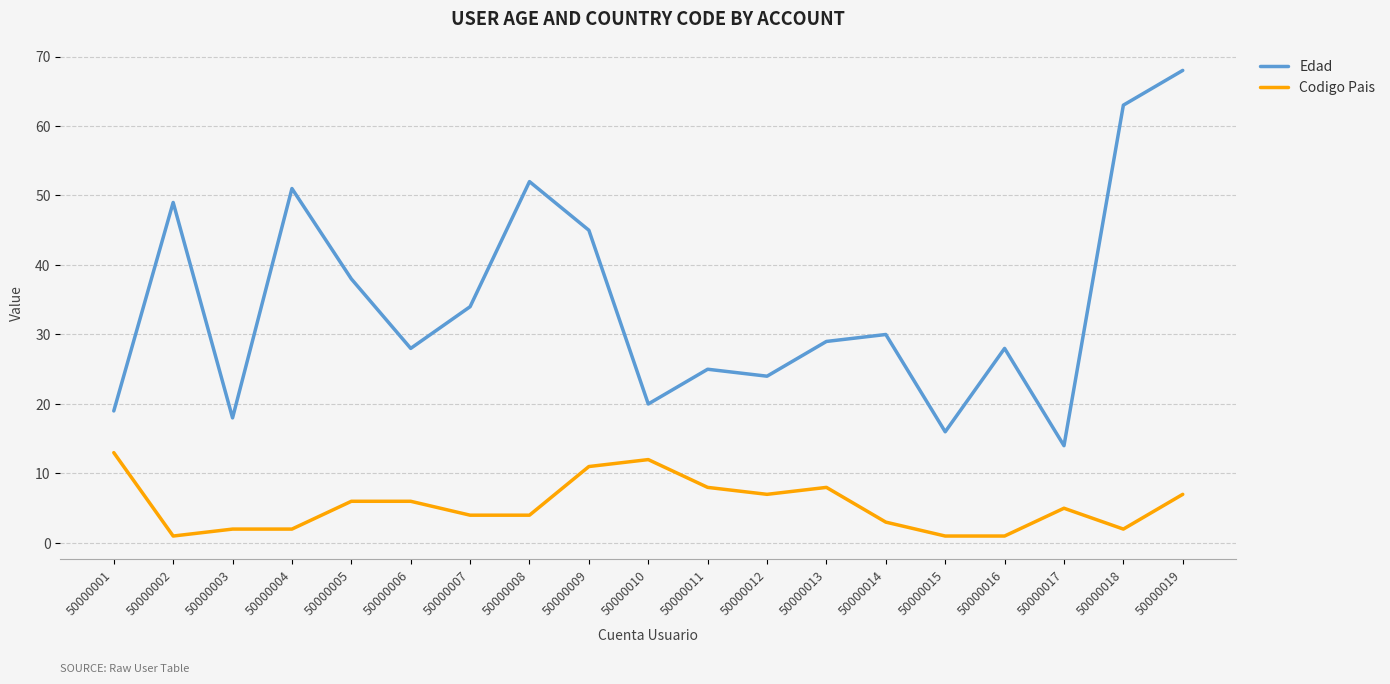

At which category does the chart reach its peak across all series?

50000019